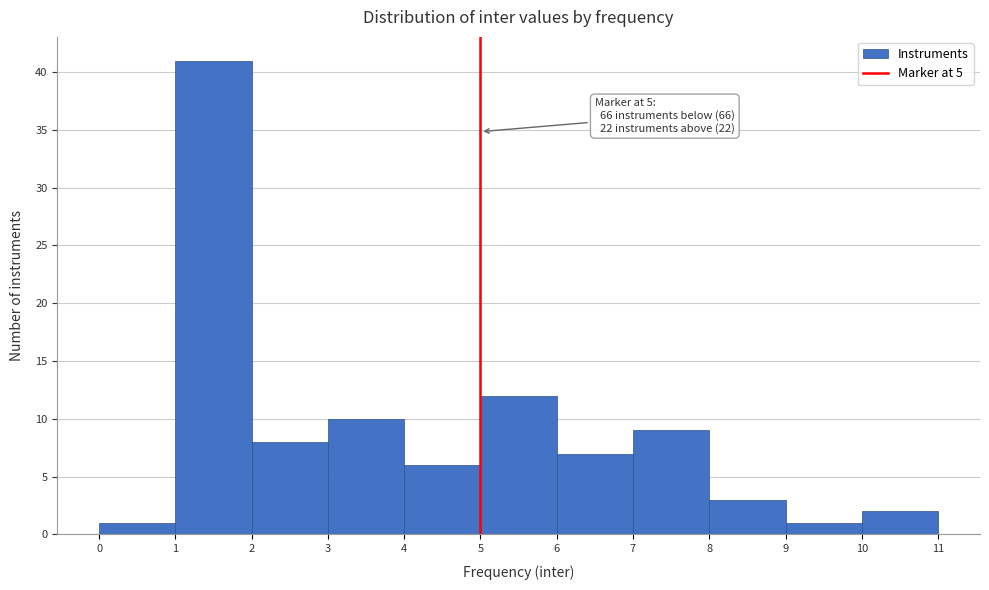

Which range on the x-axis has the tallest bar?

1 to 2